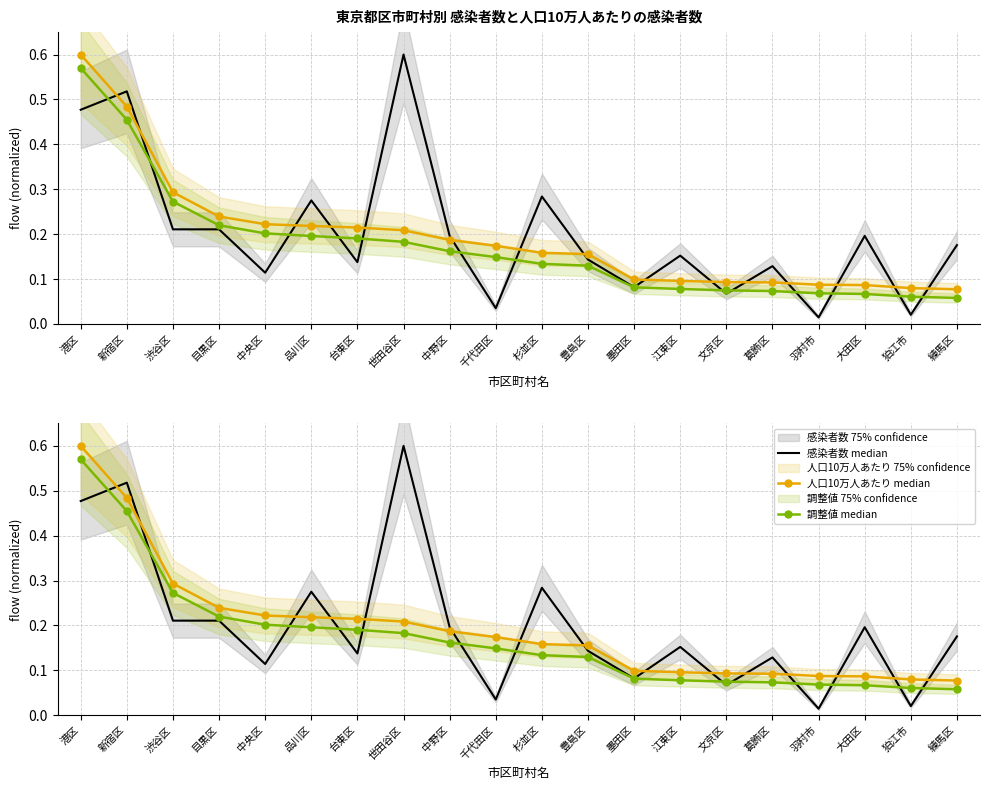

True or false: 人口10万人あたり median and 調整値 median cross at least once.

False